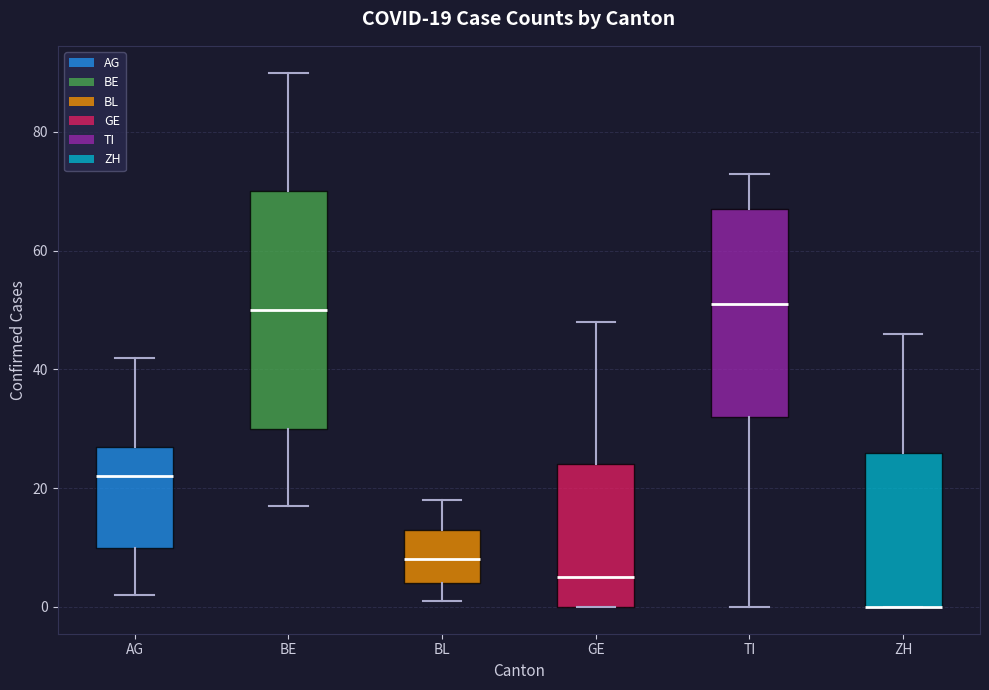

Which box is the tallest, from its lower edge to its upper edge?

BE